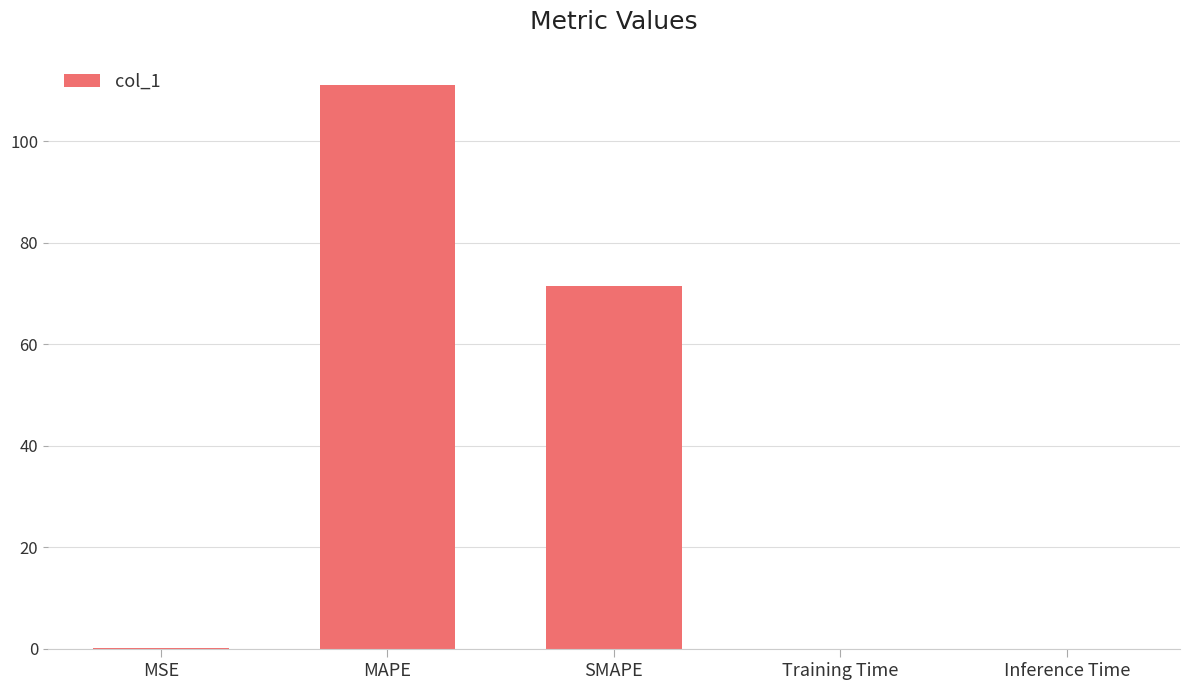

Between MAPE and Training Time, which is larger?

MAPE